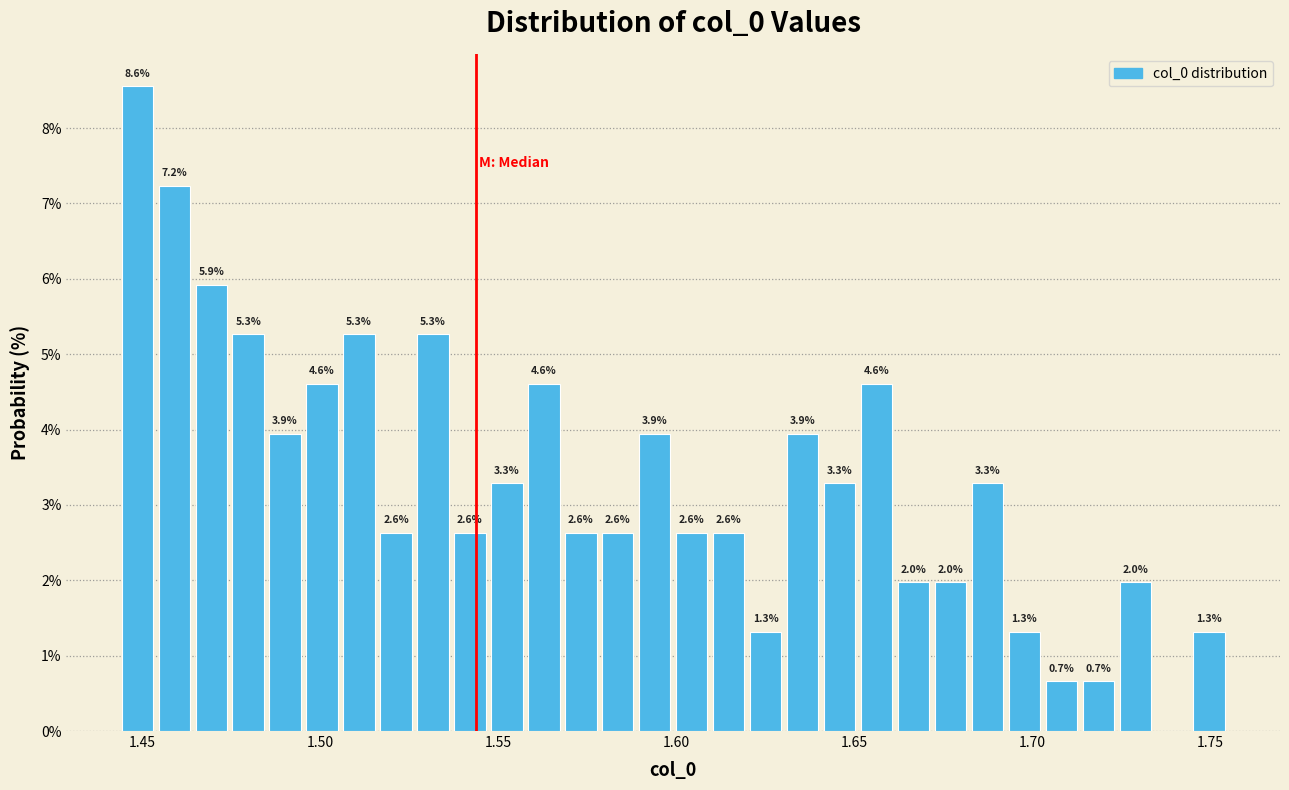

Around what value on the x-axis is the tallest bar? Give the approximate position of its centre, as read against the axis.

1.450